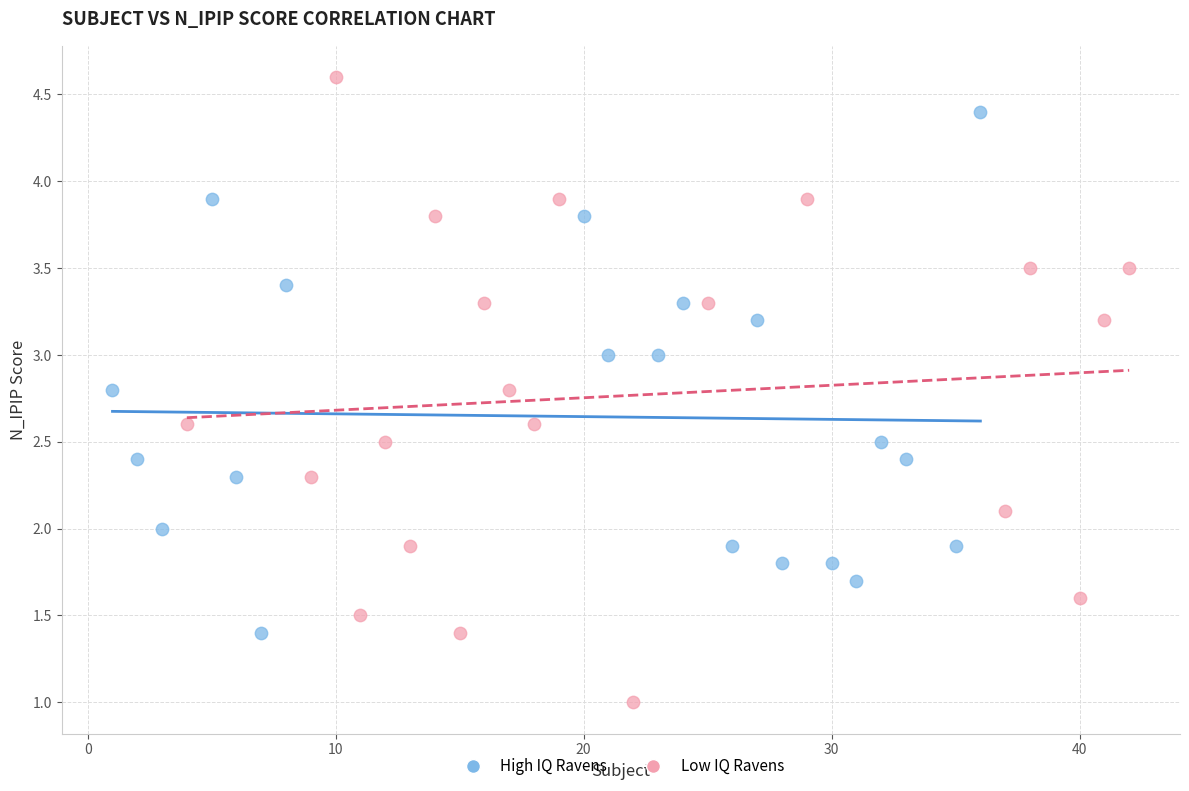

What are all the series names shown in the legend?

High IQ Ravens, Low IQ Ravens